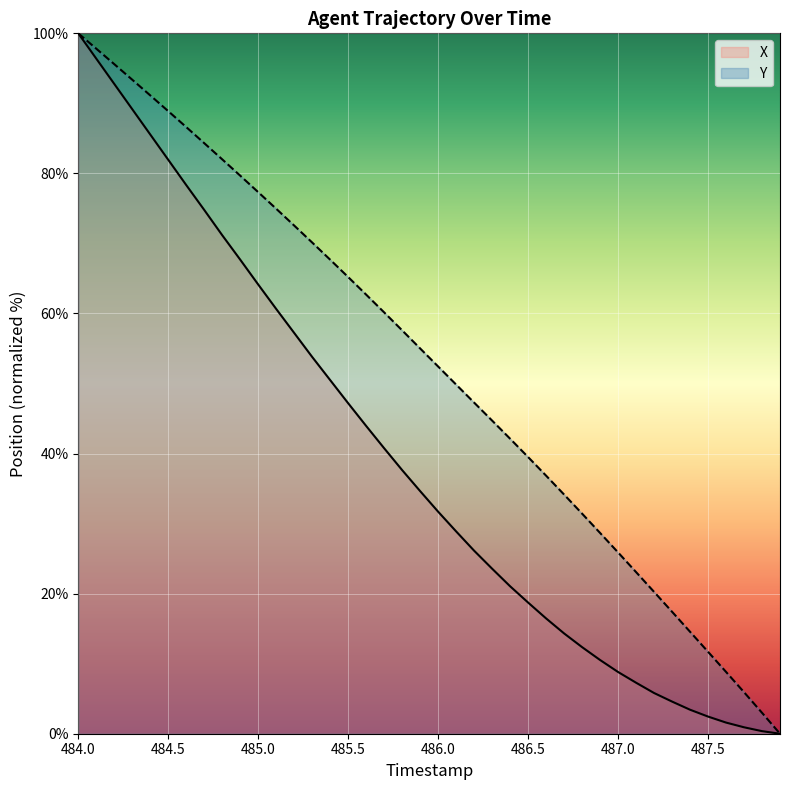

At how many categories does at least one series exceed 31?

29